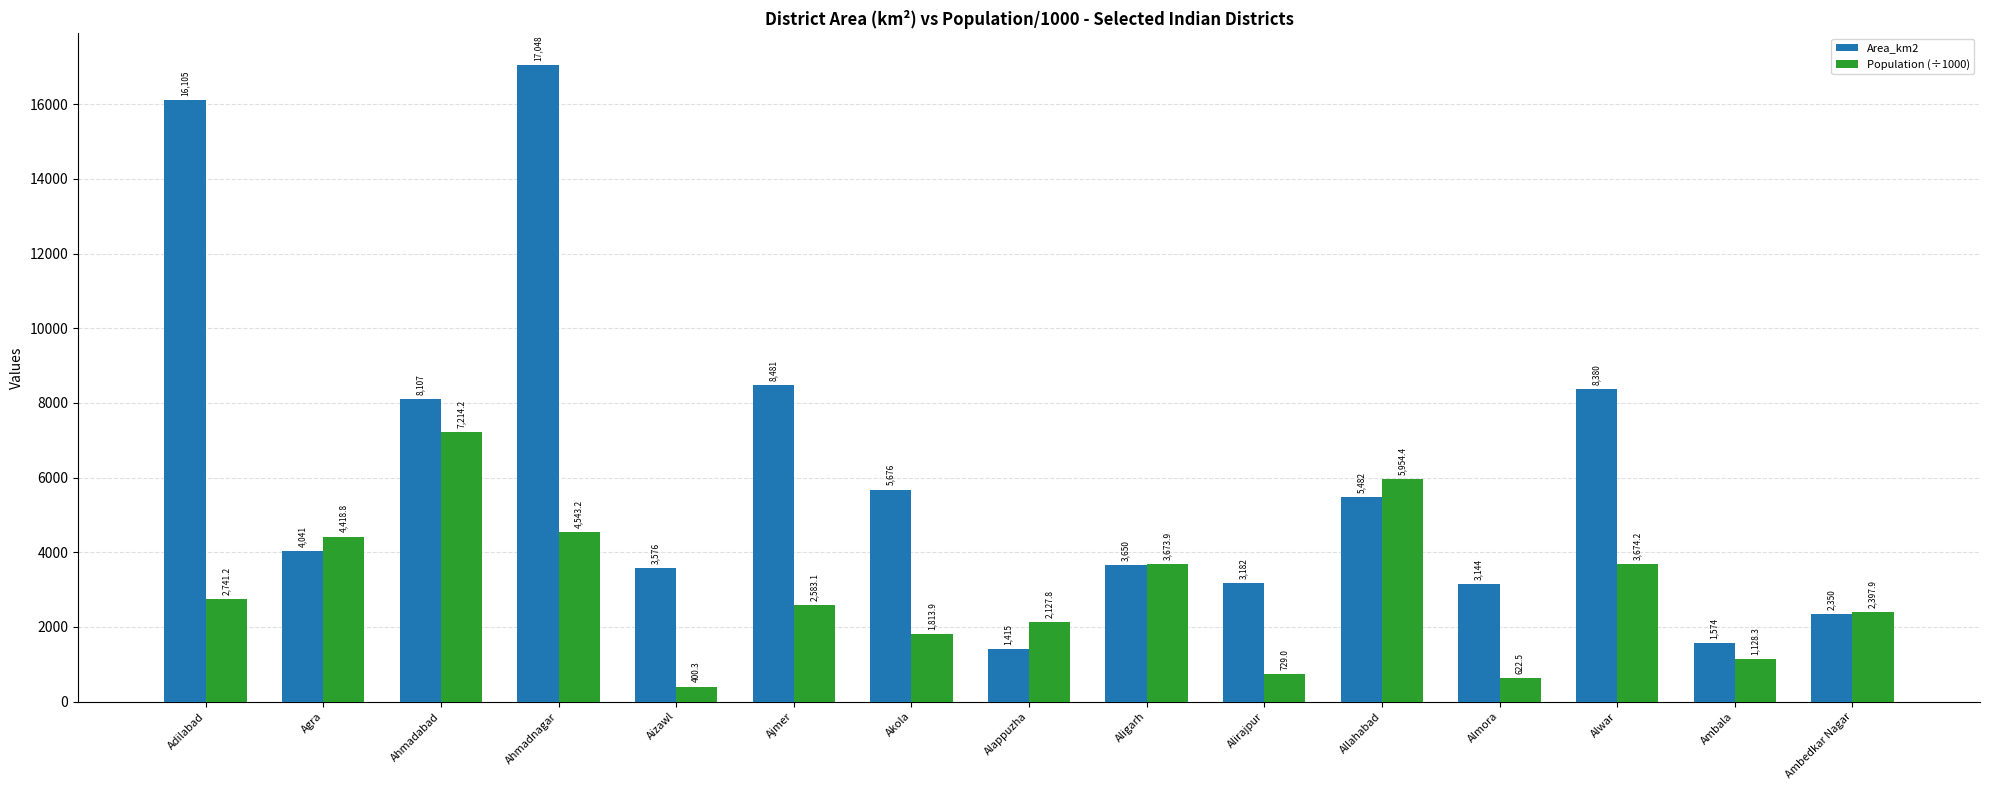

What is the label of the 6th bar from the right?

Alirajpur